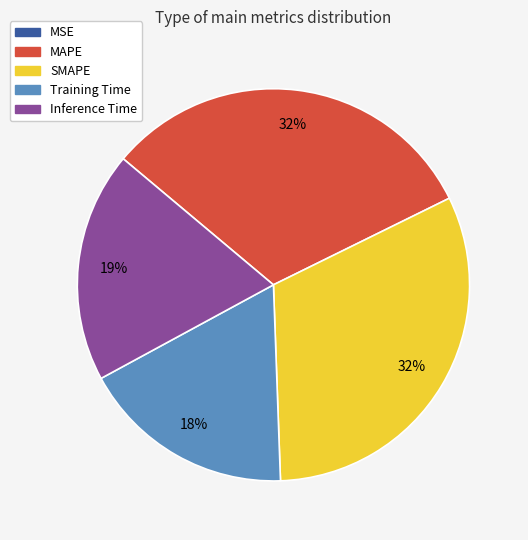

Does any single category account for the majority?

No